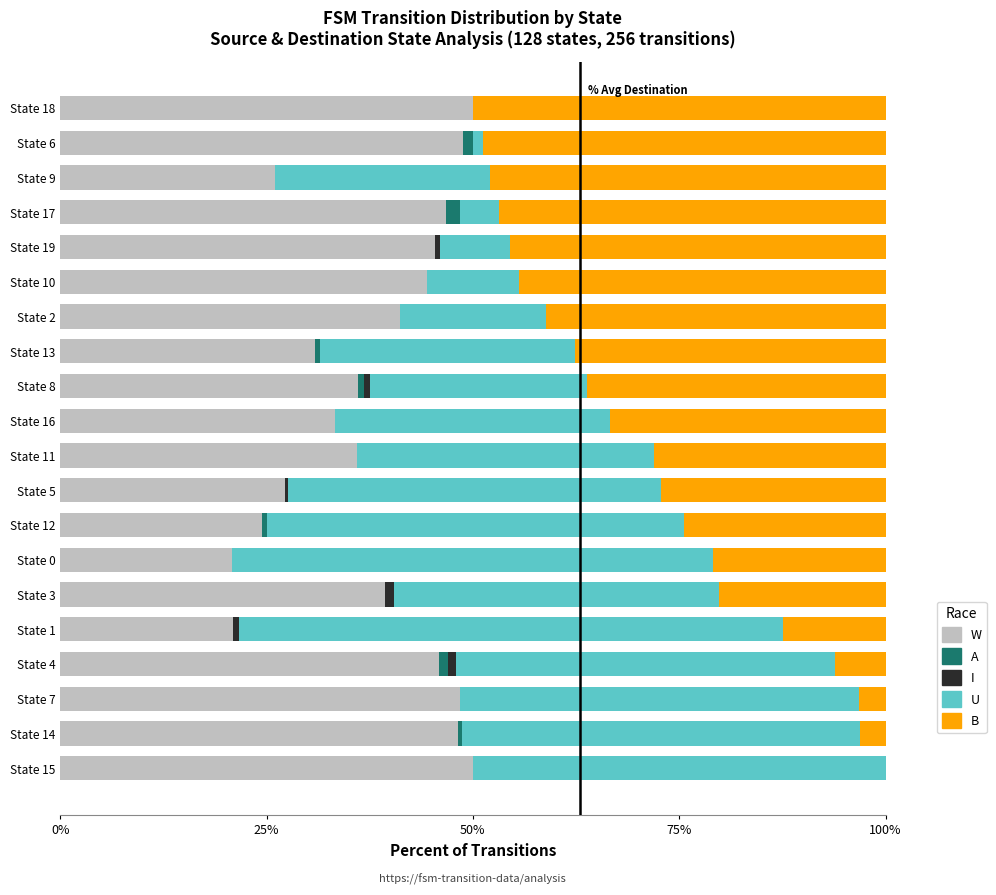

What are all the series names shown in the legend?

W, A, I, U, B